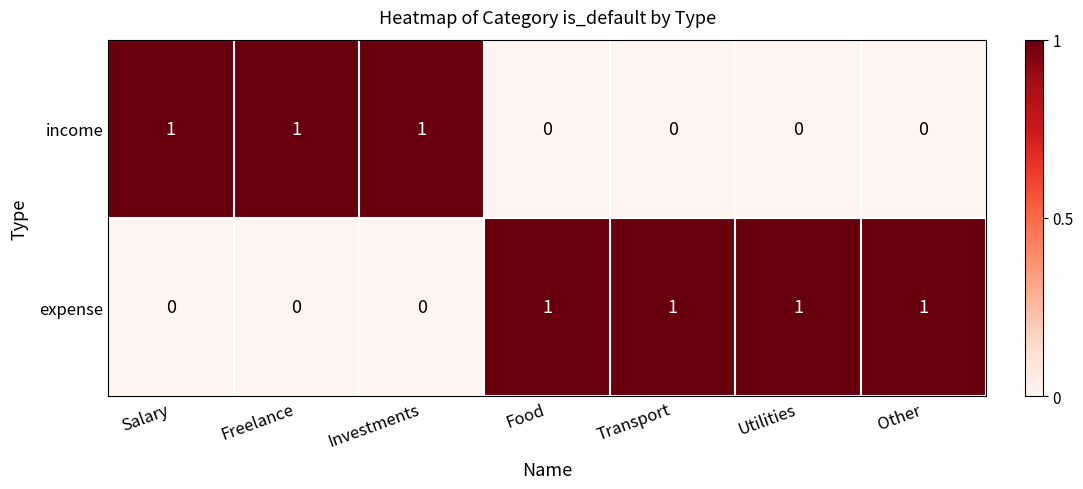

Reading left to right, list all the values displayed in this chart.

income: Salary=1	Freelance=1	Investments=1	Food=0	Transport=0	Utilities=0	Other=0
expense: Salary=0	Freelance=0	Investments=0	Food=1	Transport=1	Utilities=1	Other=1